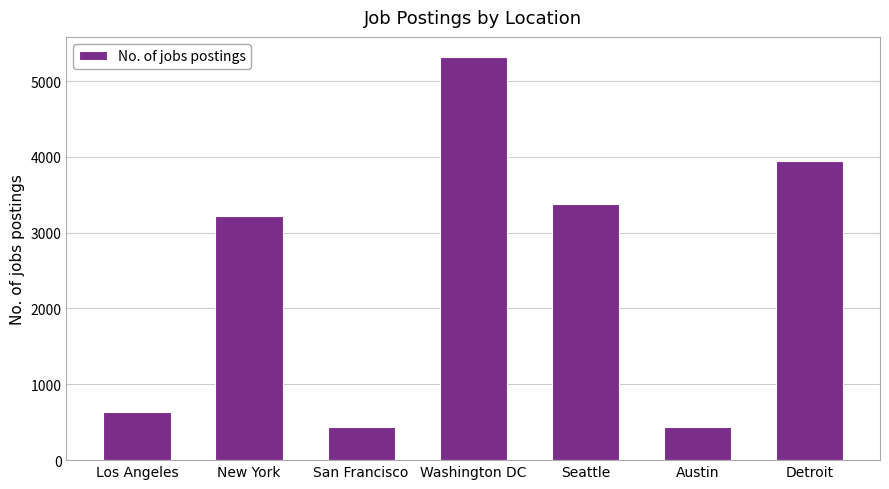

The value at Washington DC is 1522. True or false?

False